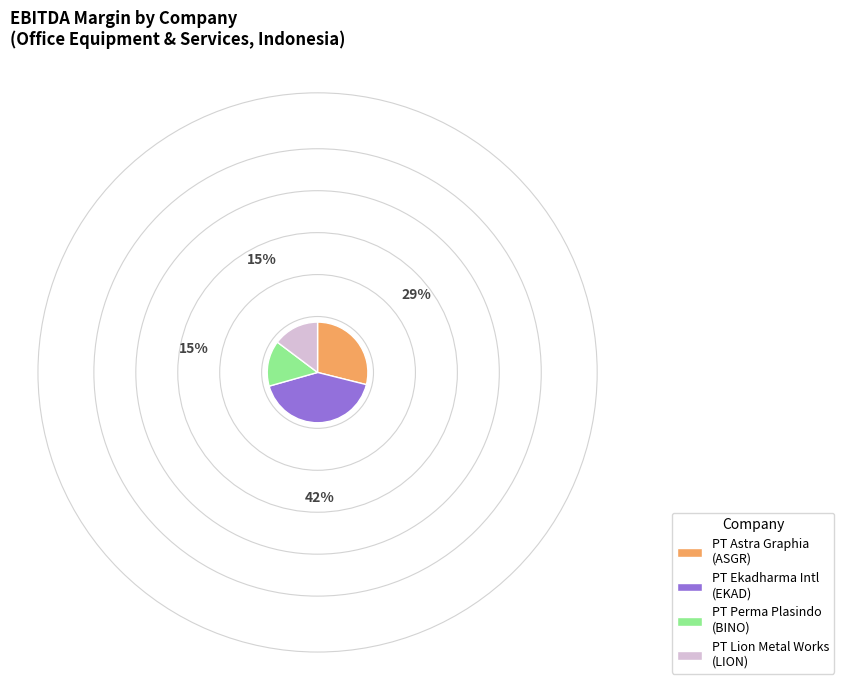

Do PT Astra Graphia (ASGR) and PT Perma Plasindo (BINO) together represent more than half of the pie?

No